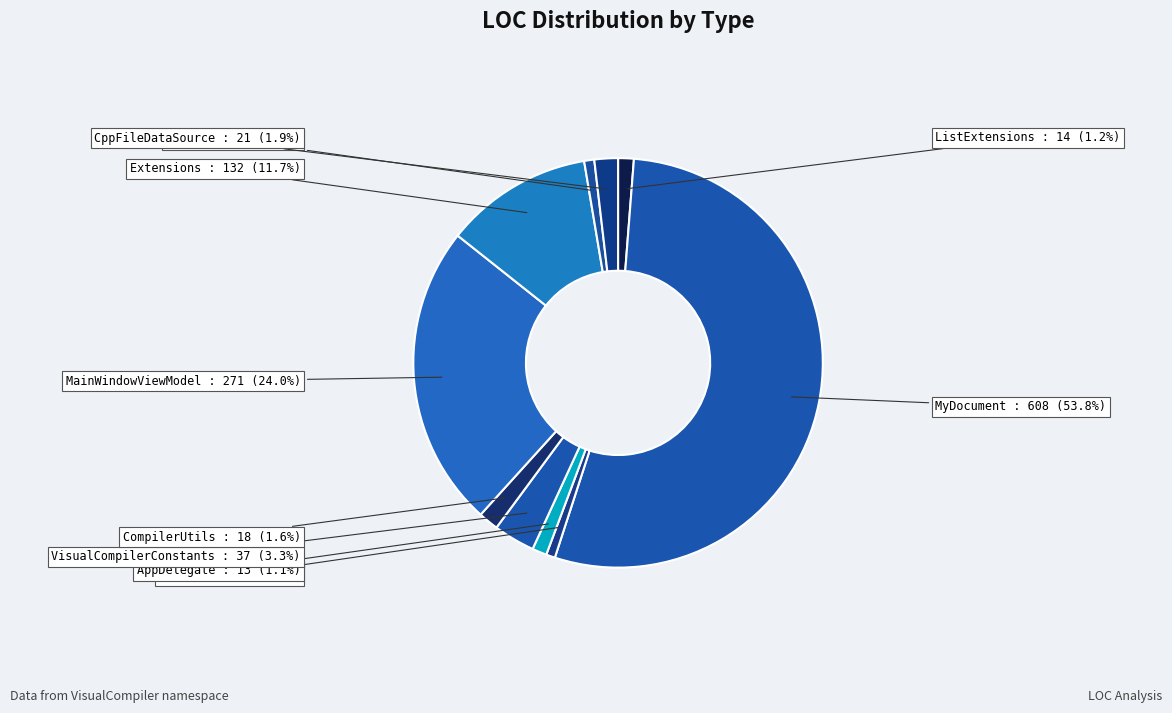

How many slices are in this pie chart?

10